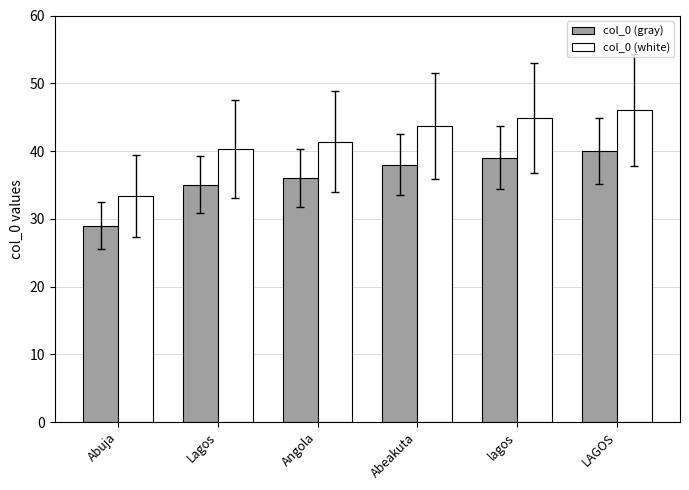

At Abuja, list the series in order from largest to smallest.

col_0 (white), col_0 (gray)